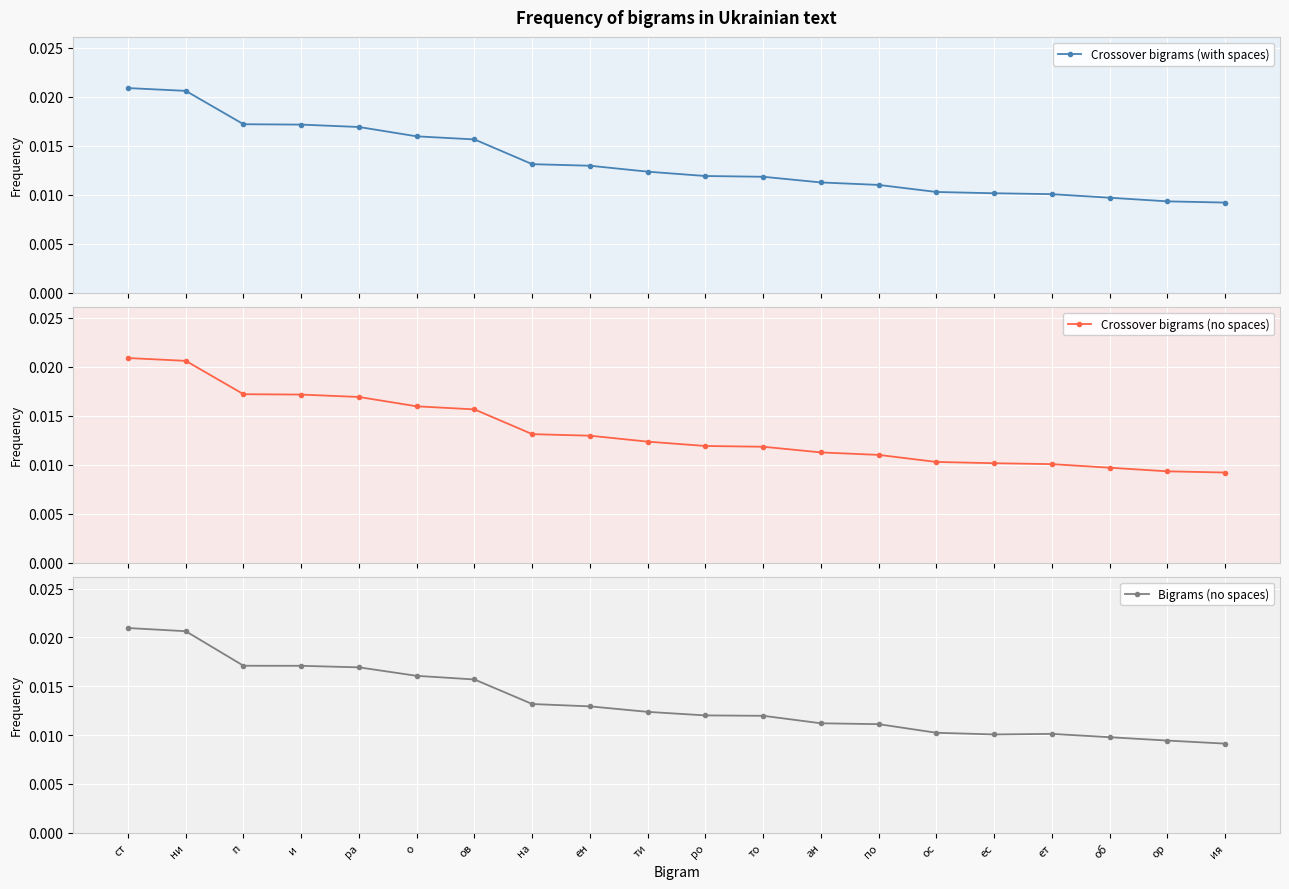

Where do Bigrams (no spaces) and Crossover bigrams (with spaces) first cross each other?

ни and  п